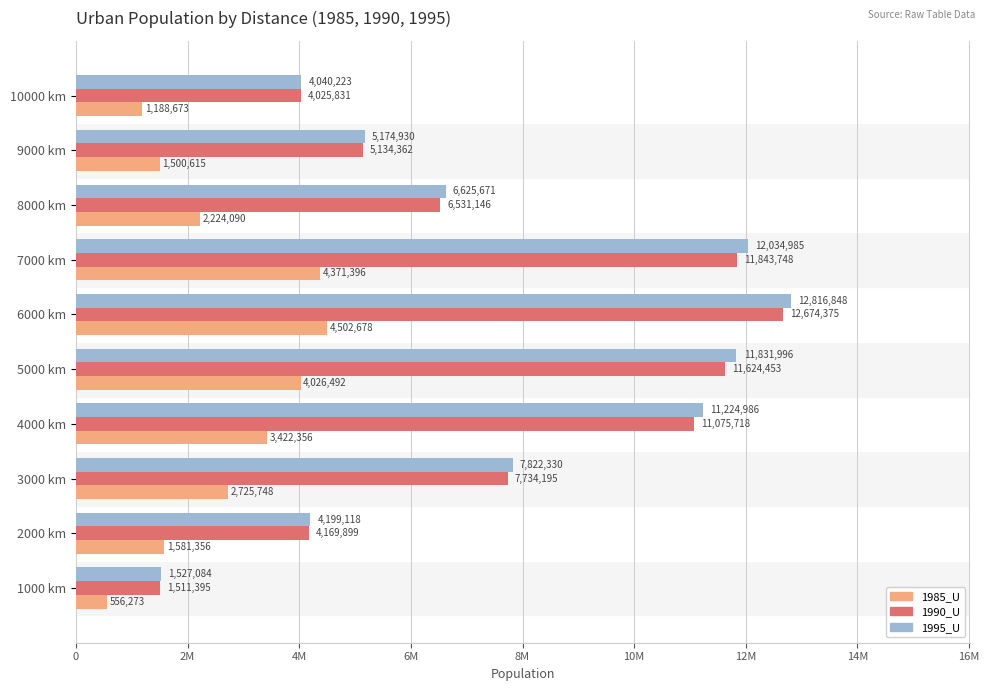

What is the value of the 1985_U bar at the 5th from the left?

4026492